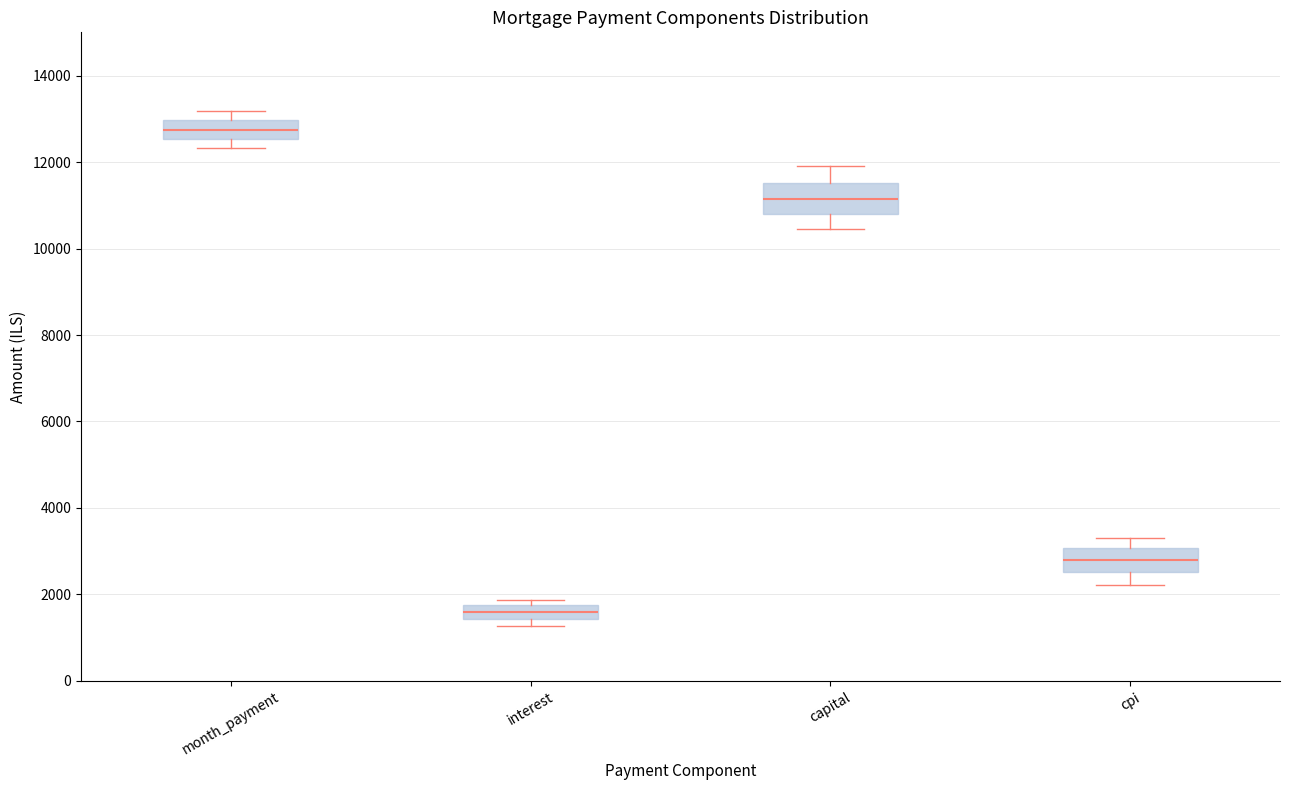

Which box has the highest median line?

month_payment